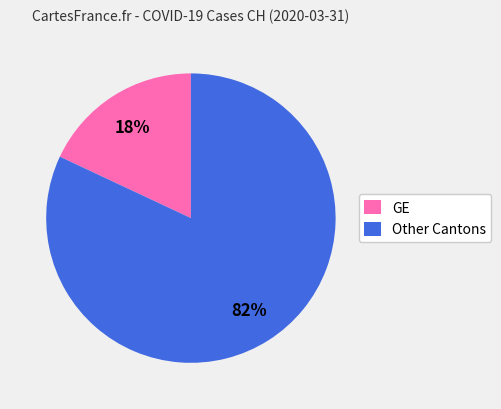

How many slices are in this pie chart?

2